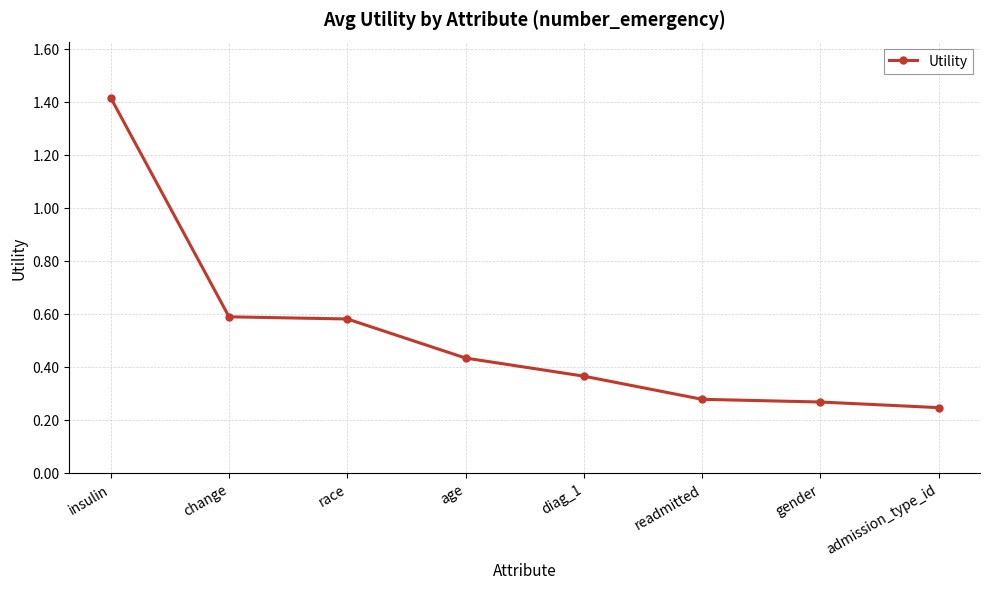

What is the sum of the values at race and change?

1.2